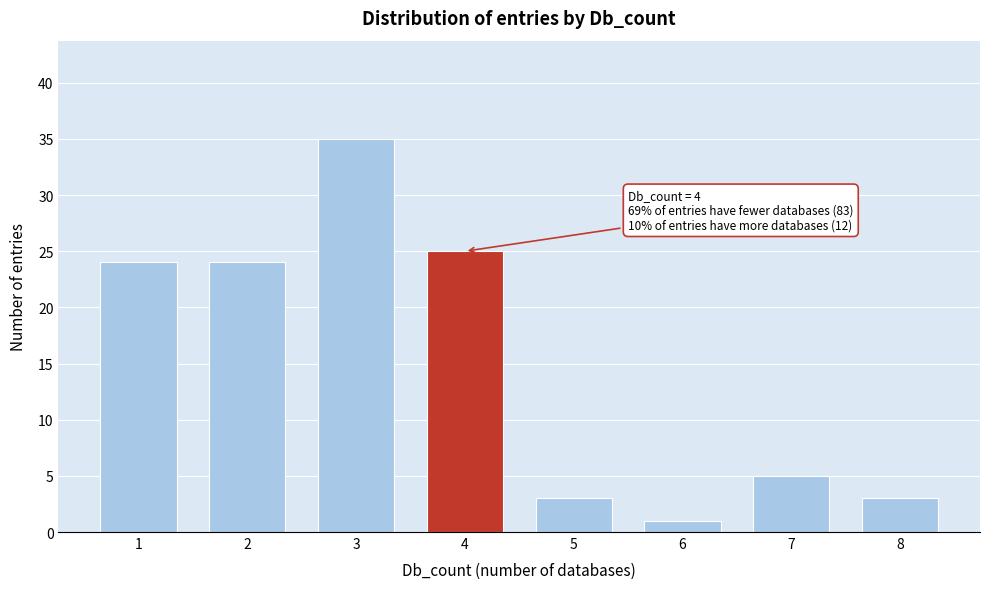

Which range on the x-axis has the tallest bar?

2.5 to 3.5